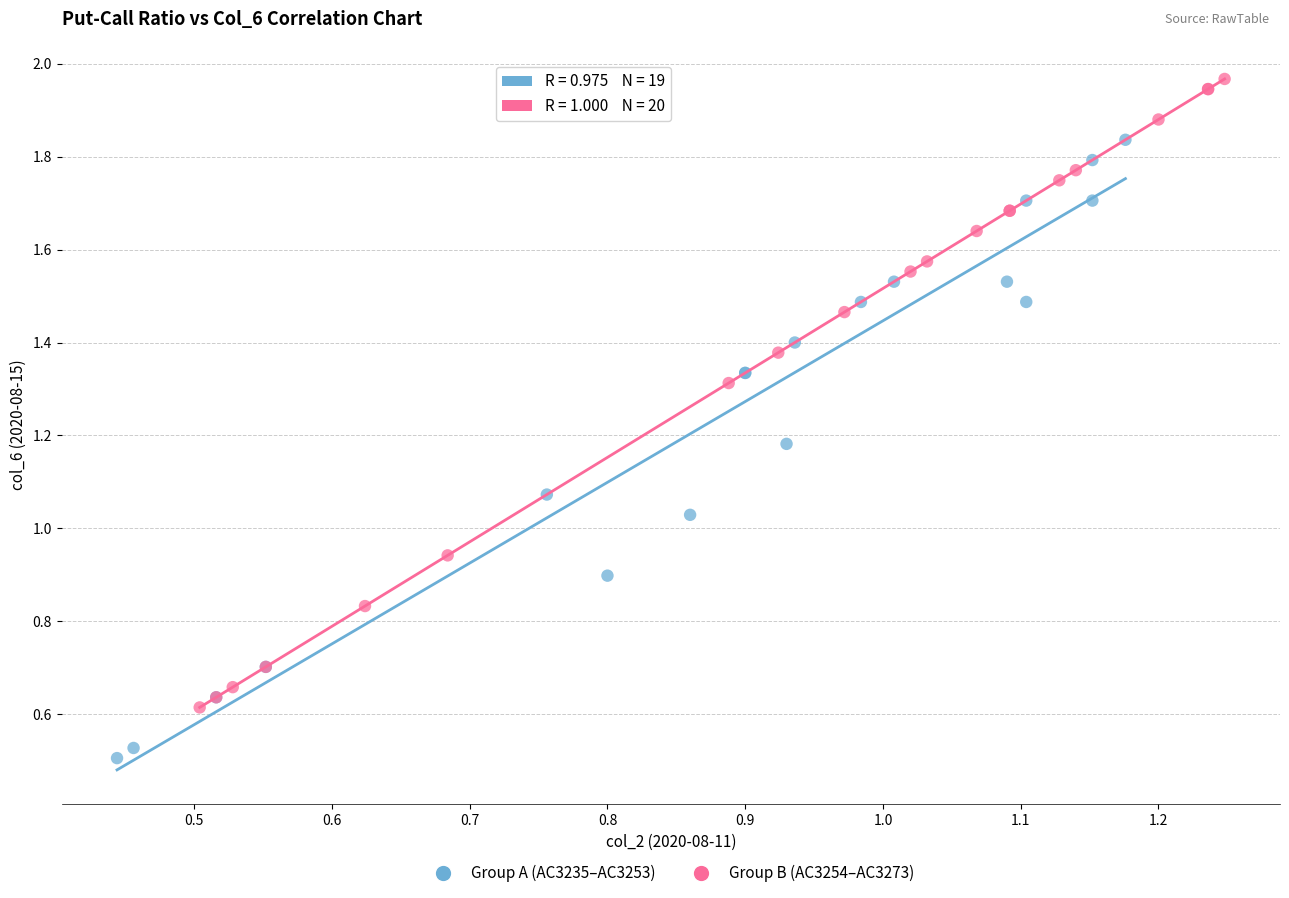

Which series contains the highest Y value?

Group B (AC3254–AC3273)